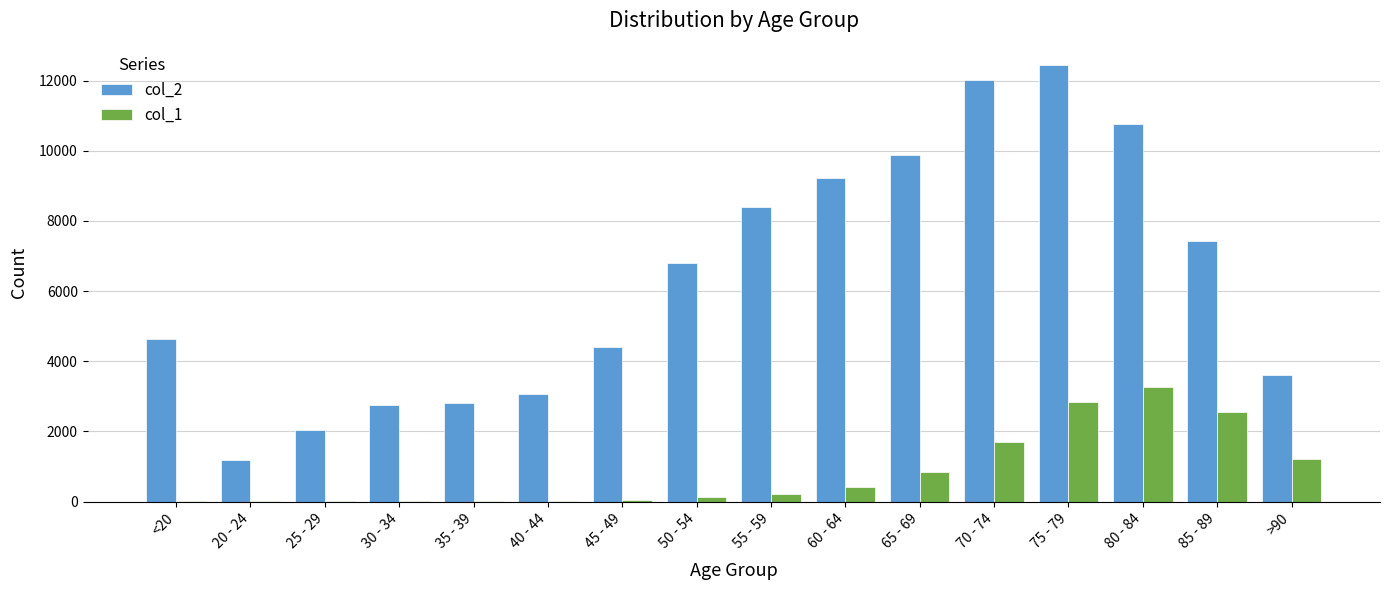

Which series changed the most between 80 - 84 and 85 - 89?

col_2